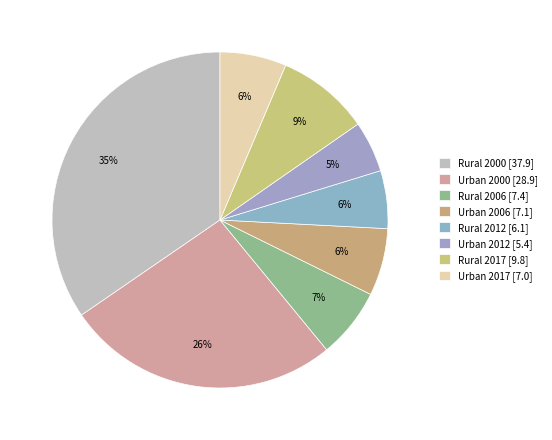

What is the change in value from Urban 2000 to Urban 2012?

-23.5